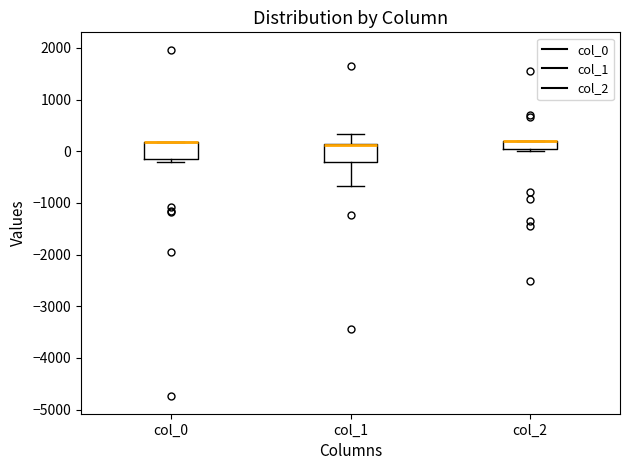

Reading left to right, read every box against the y-axis: the position of its median line, the range the box covers, and the ends of its whiskers. The values are not printed on the chart, so give them approximately, as read against the axis.

col_0: median 200 (drawn on the box's upper edge), box -200 to 200, whiskers -200 (just below the box's lower edge) to 200
col_1: median 100 (drawn on the box's upper edge), box -200 to 100, whiskers -700 to 300
col_2: median 200 (drawn on the box's upper edge), box 0 to 200, whiskers 0 (just below the box's lower edge) to 200